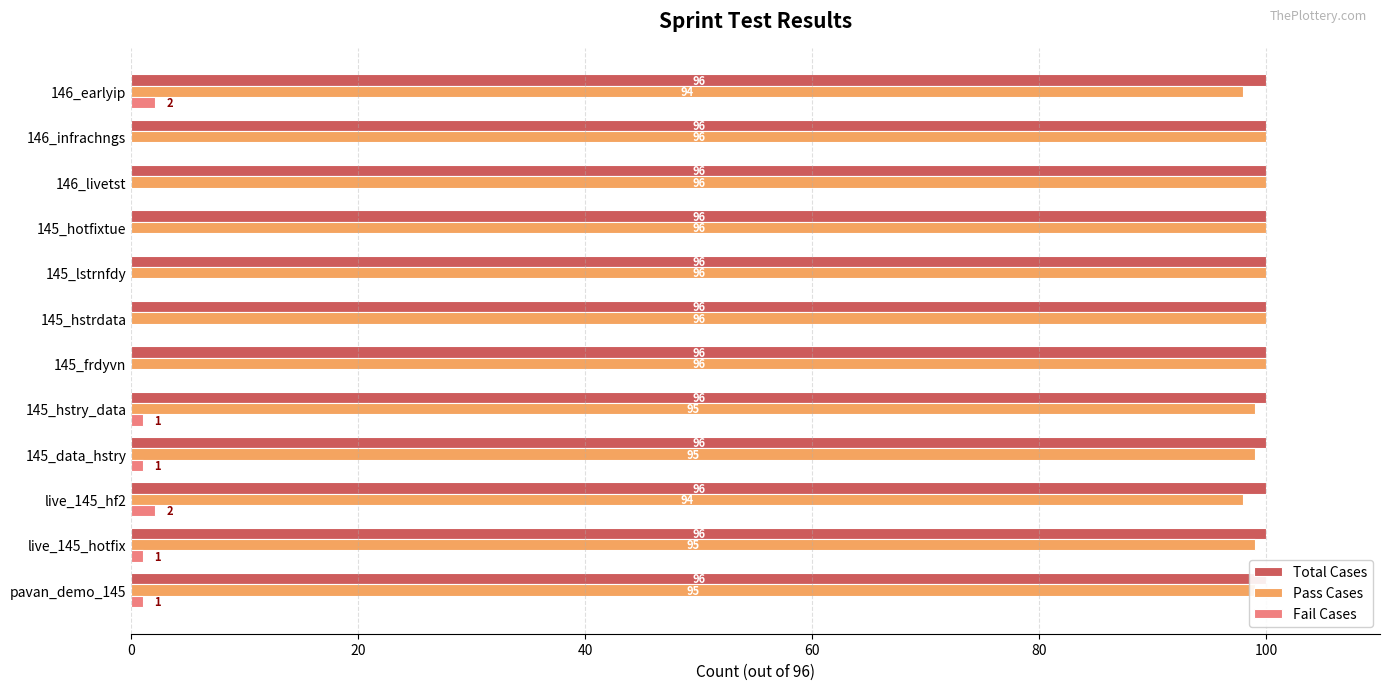

Which series has the largest total across all categories?

Pass Cases